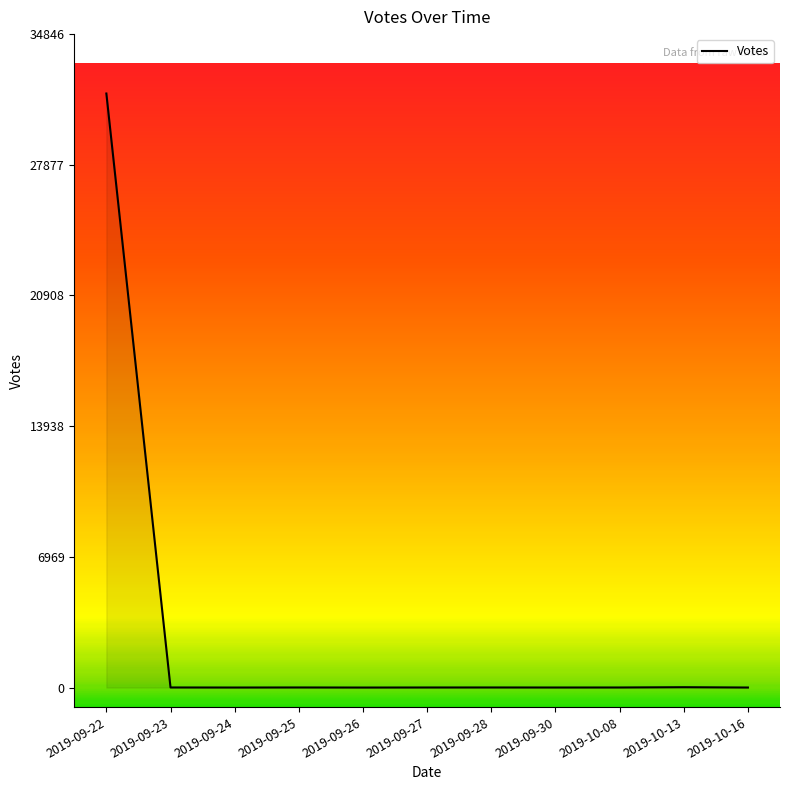

How many lines are shown in the chart?

1